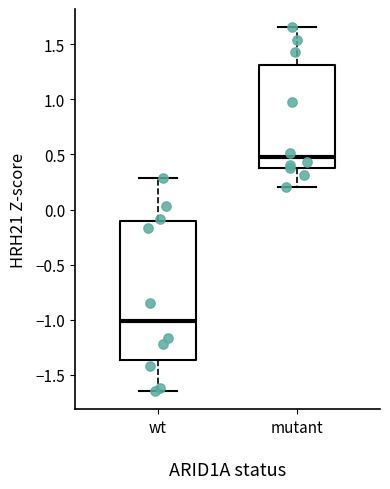

Reading left to right, transcribe this box plot: for each box, give where its median line is, the range the box spans, and where its two whiskers end, as read against the y-axis. The values are not printed on the chart, so give them approximately, as read against the axis.

wt: median -1.00, box -1.35 to -0.10, whiskers -1.65 to 0.30
mutant: median 0.45, box 0.40 to 1.30, whiskers 0.20 to 1.65